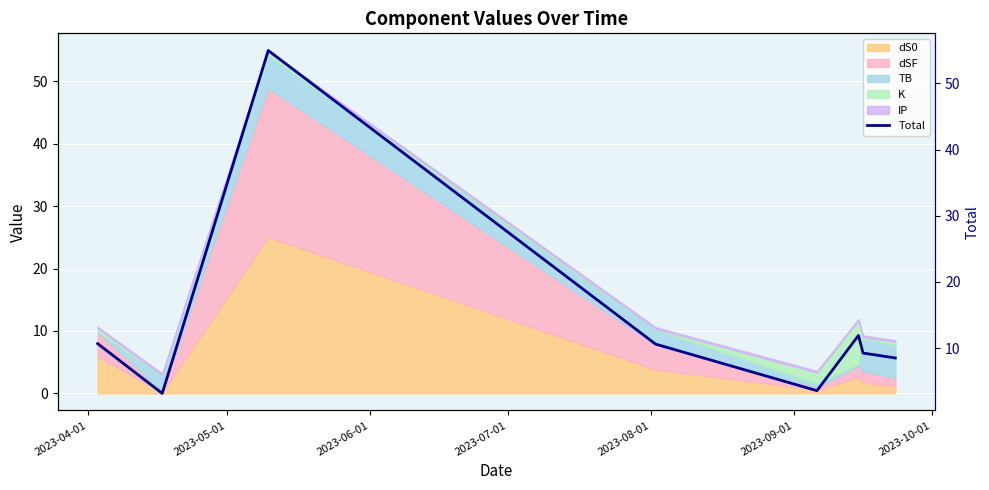

Is it true that the value at 2023-05-01 is 1.7?

False